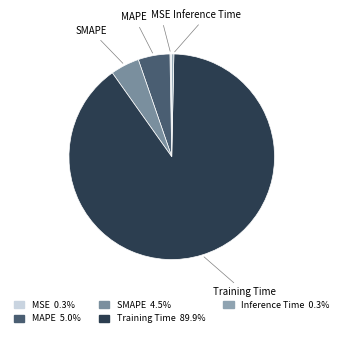

Is it true that Training Time is 90% of the pie?

True